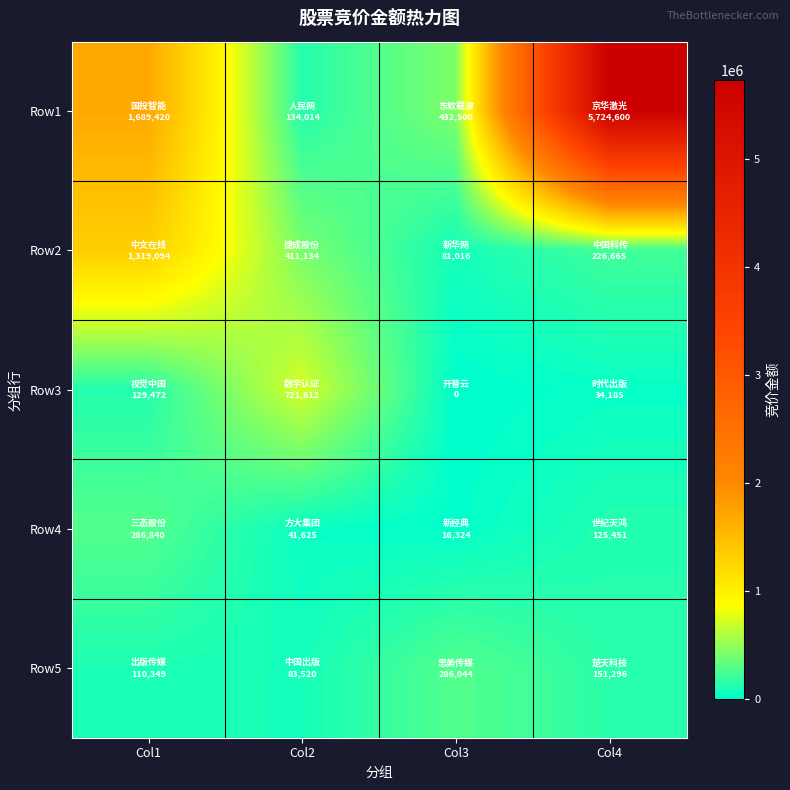

Rank the series at Col4 from lowest to highest value.

Row3, Row4, Row5, Row2, Row1